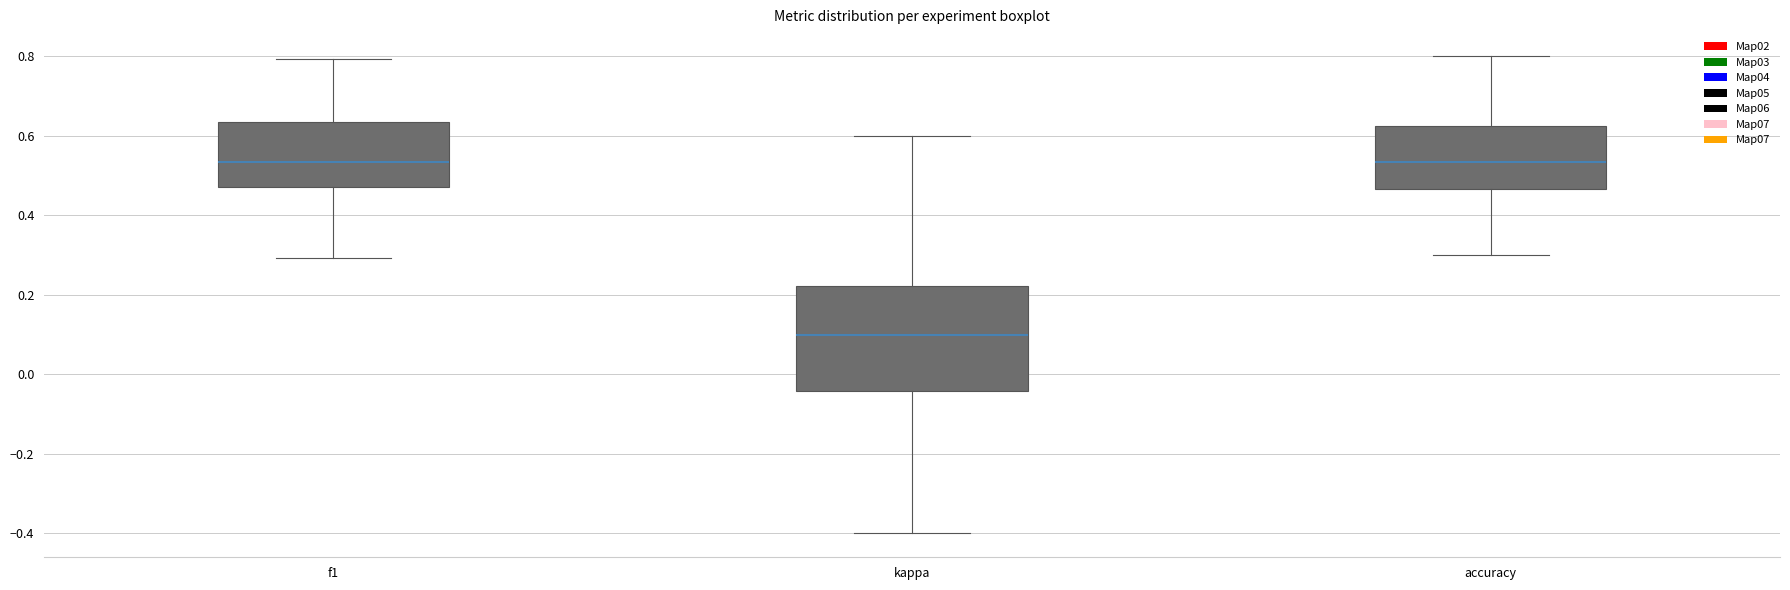

Reading left to right, transcribe this box plot: for each box, give where its median line is, the range the box spans, and where its two whiskers end, as read against the y-axis. The values are not printed on the chart, so give them approximately, as read against the axis.

f1: median 0.54, box 0.48 to 0.64, whiskers 0.30 to 0.80
kappa: median 0.10, box -0.04 to 0.22, whiskers -0.40 to 0.60
accuracy: median 0.54, box 0.46 to 0.62, whiskers 0.30 to 0.80